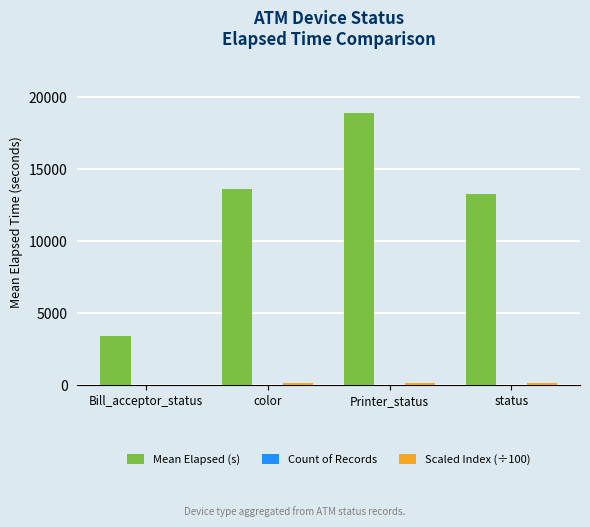

At which category does the chart reach its peak across all series?

Printer_status